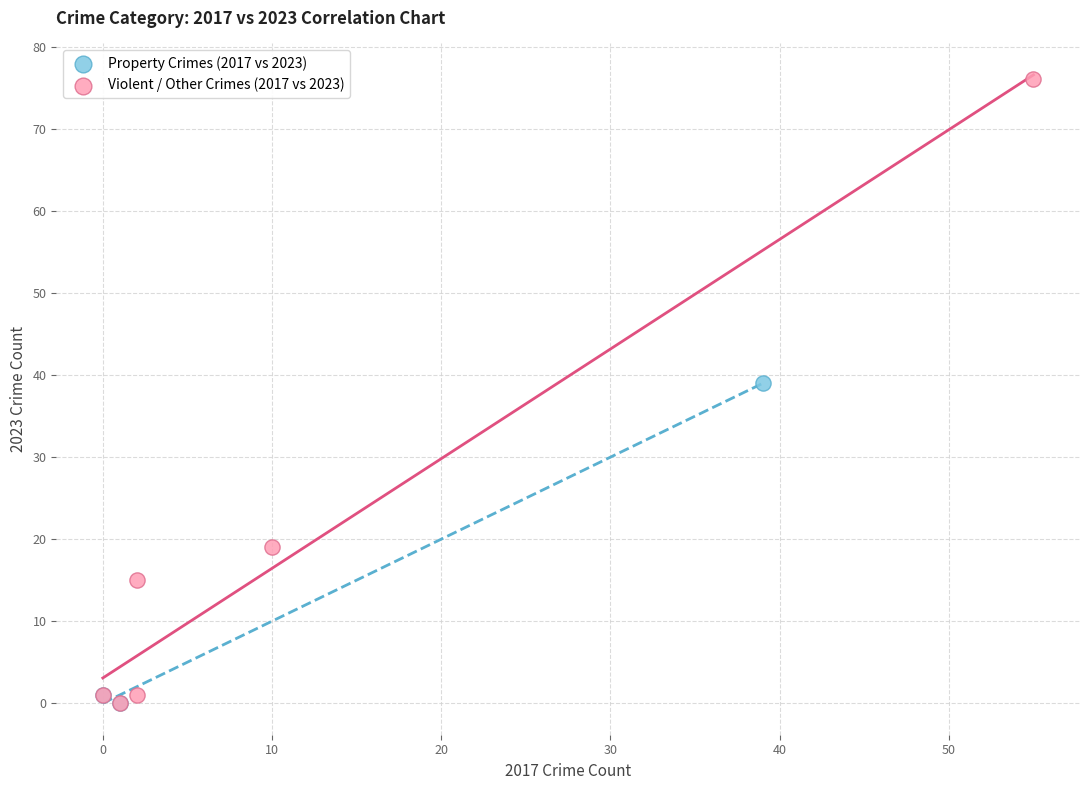

Which series reaches the maximum Y coordinate?

Violent / Other Crimes (2017 vs 2023)